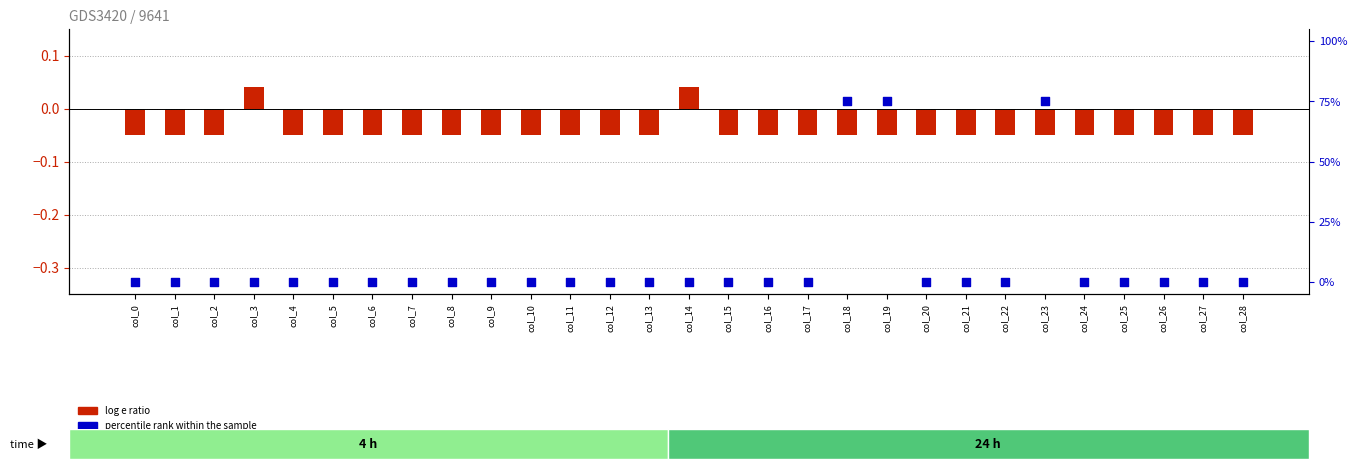

Which series has the largest total across all categories?

percentile rank within the sample